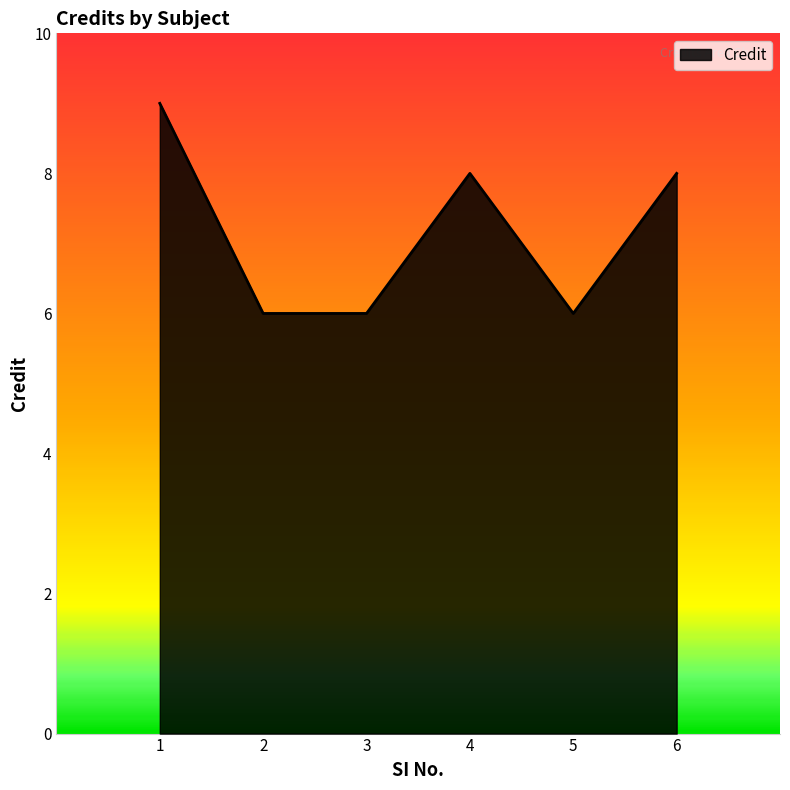

What is the difference between the second highest and second lowest values?

2